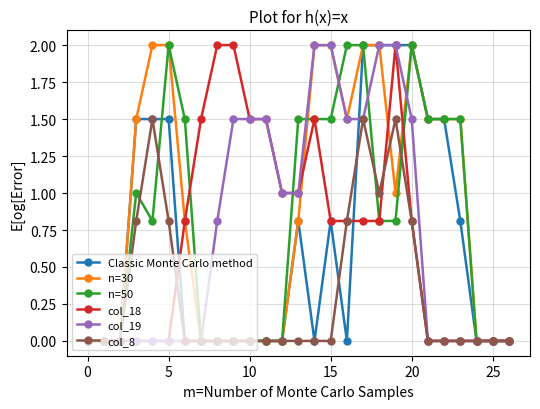

Does the chart have visible grid lines?

Yes